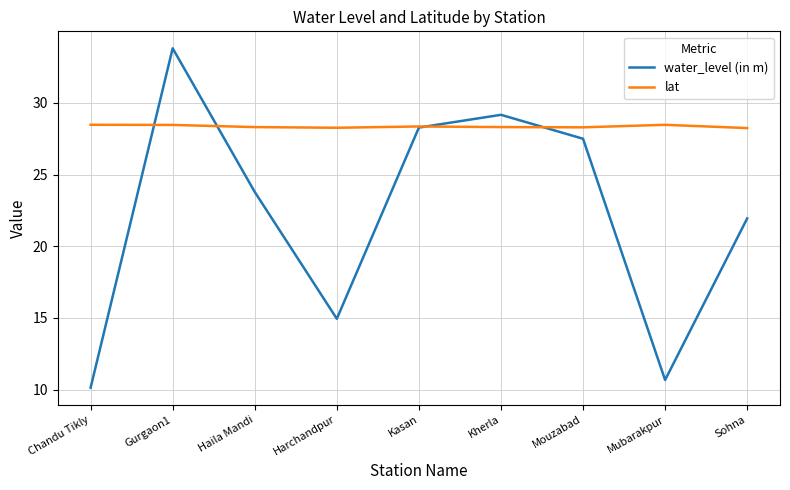

Rank the series by their average value, from lowest to highest.

water_level (in m), lat